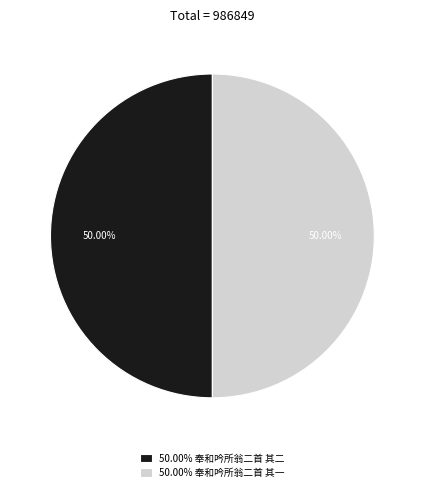

Is the sum of 50.00% 奉和吟所翁二首 其一 and 50.00% 奉和吟所翁二首 其二 greater than half?

Yes